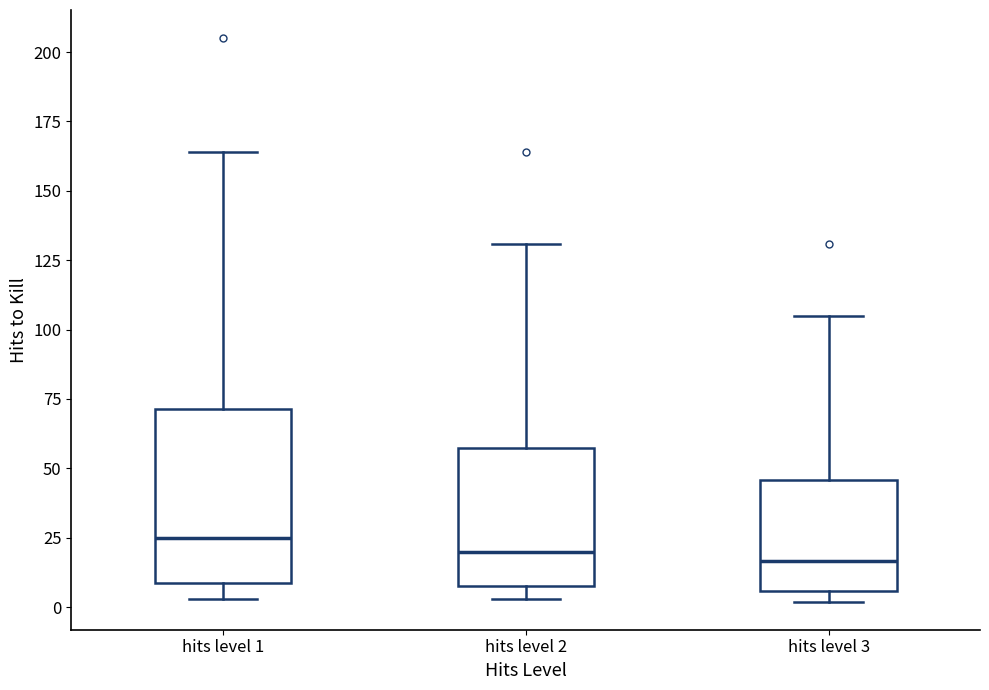

Reading left to right, read every box against the y-axis: the position of its median line, the range the box covers, and the ends of its whiskers. The values are not printed on the chart, so give them approximately, as read against the axis.

hits level 1: median 25, box 10 to 70, whiskers 5 to 165
hits level 2: median 20, box 10 to 55, whiskers 5 to 130
hits level 3: median 15, box 5 to 45, whiskers 0 to 105